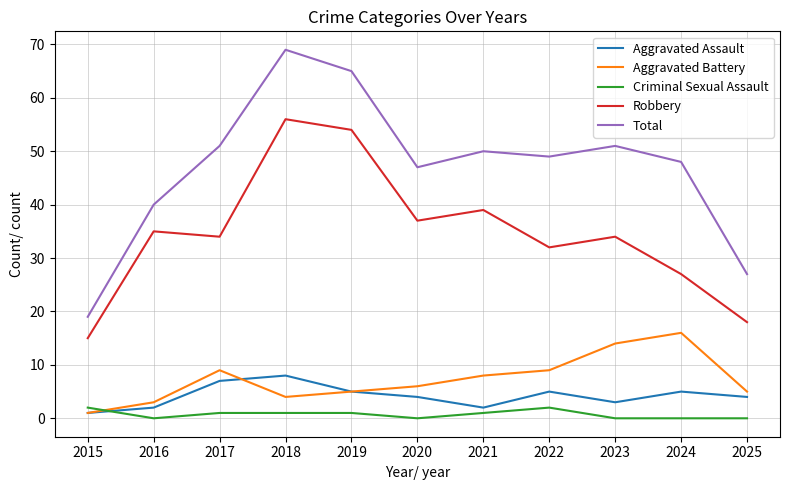

How many intersections are there between Criminal Sexual Assault and Aggravated Battery?

1